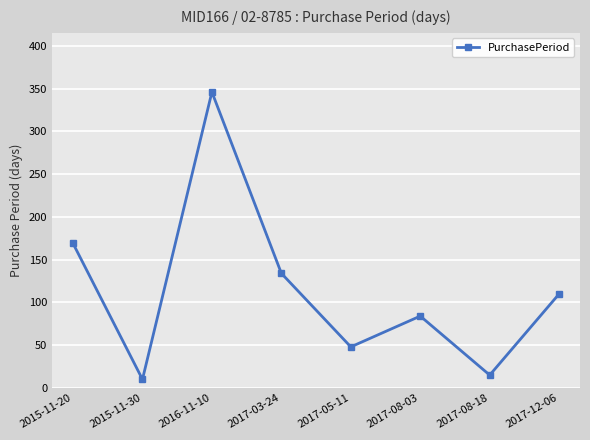

What is the maximum value shown in the chart?

346